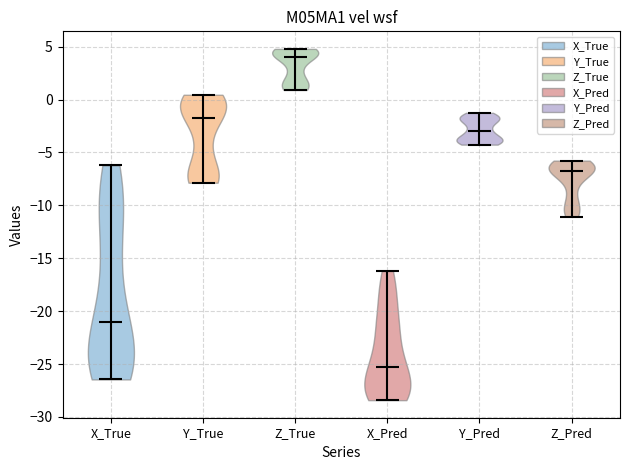

Which violin has the lowest median line?

X_Pred